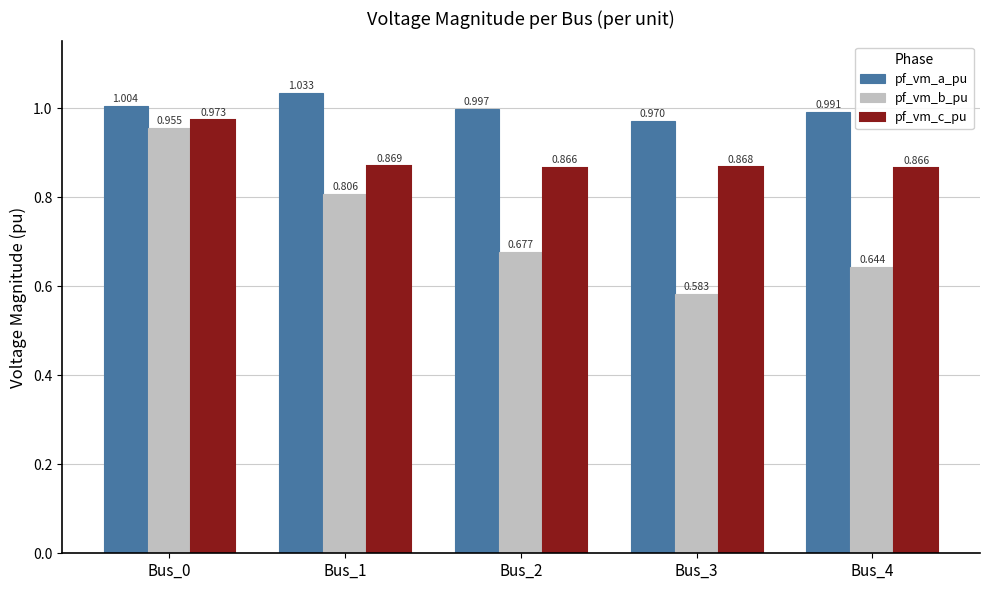

What is the total value across all series at Bus_4?

2.5